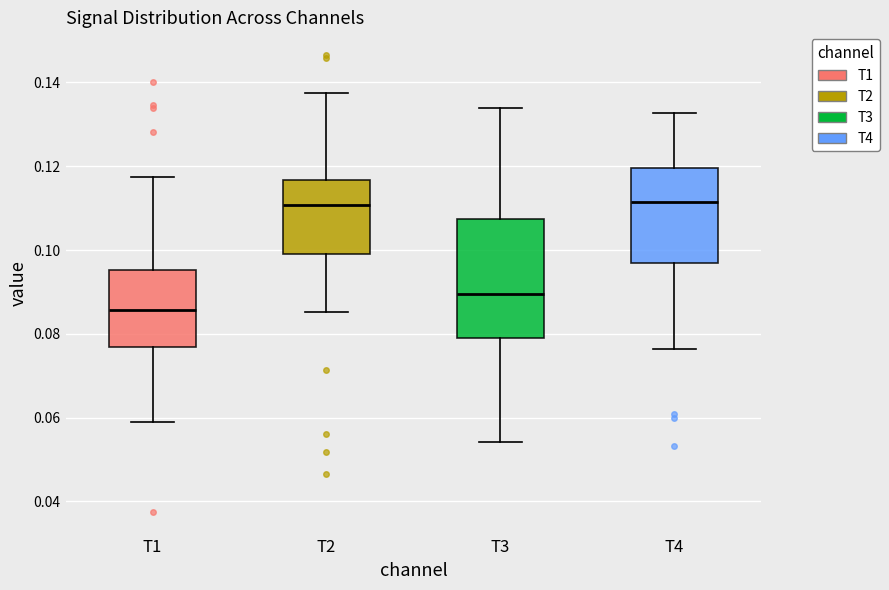

Reading left to right, read every box against the y-axis: the position of its median line, the range the box covers, and the ends of its whiskers. The values are not printed on the chart, so give them approximately, as read against the axis.

T1: median 0.086, box 0.076 to 0.096, whiskers 0.058 to 0.118
T2: median 0.110, box 0.100 to 0.116, whiskers 0.086 to 0.138
T3: median 0.090, box 0.078 to 0.108, whiskers 0.054 to 0.134
T4: median 0.112, box 0.096 to 0.120, whiskers 0.076 to 0.132